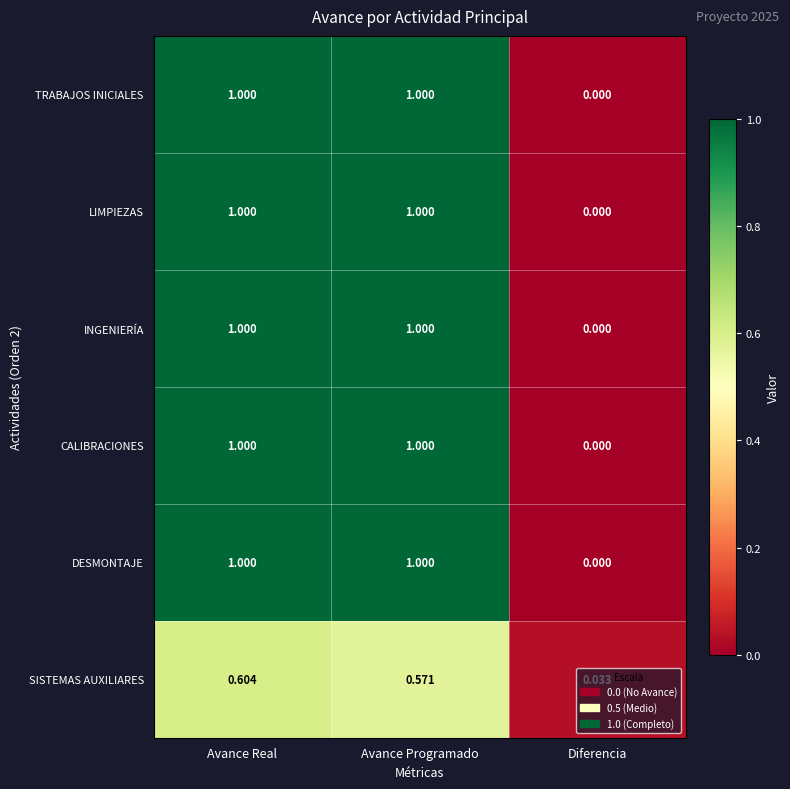

At which category is the sum across all series the highest?

Avance Real